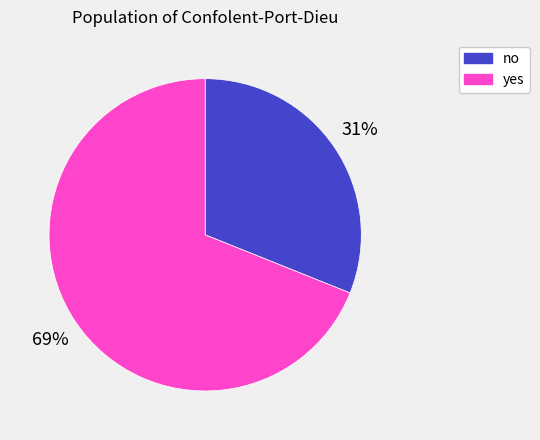

The no slice represents 45% of the pie. True or false?

False